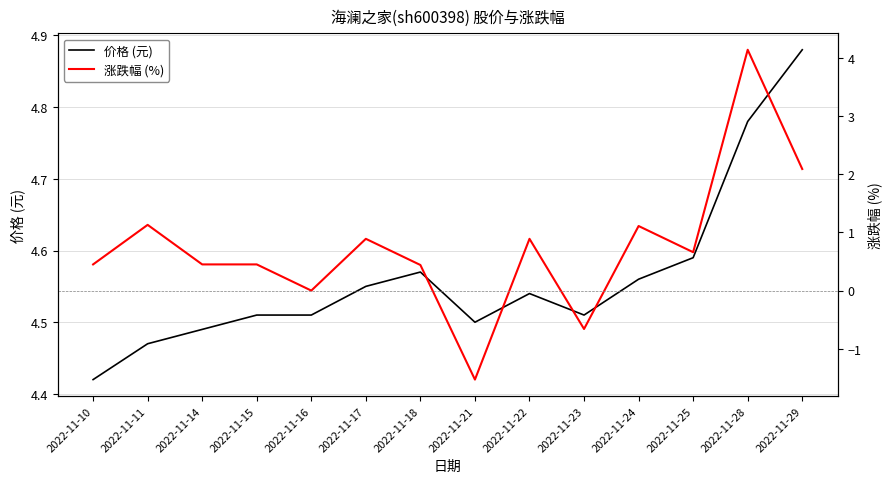

Reading left to right, transcribe all the data shown in this chart.

价格 (元): 4.4	4.5	4.5	4.5	4.5	4.5	4.6	4.5	4.5	4.5	4.6	4.6	4.8	4.9
涨跌幅 (%): 0.5	1.1	0.5	0.5	0.0	0.9	0.4	-1.5	0.9	-0.7	1.1	0.7	4.1	2.1